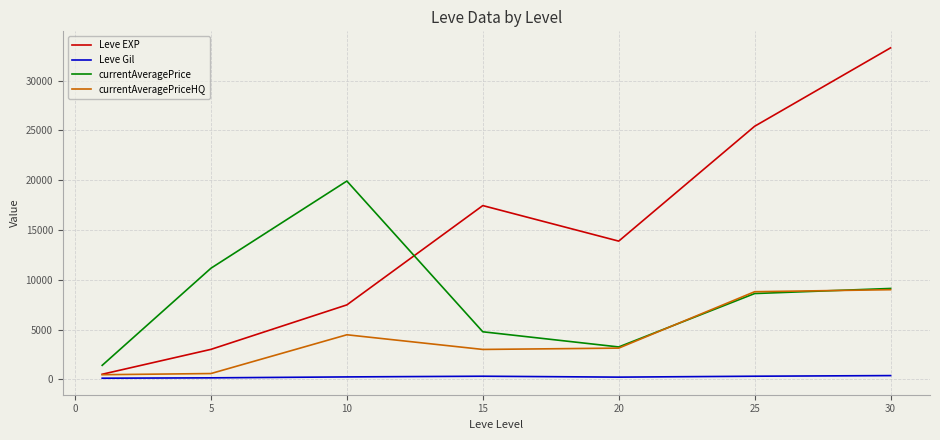

What is the greatest value displayed?

33282.5